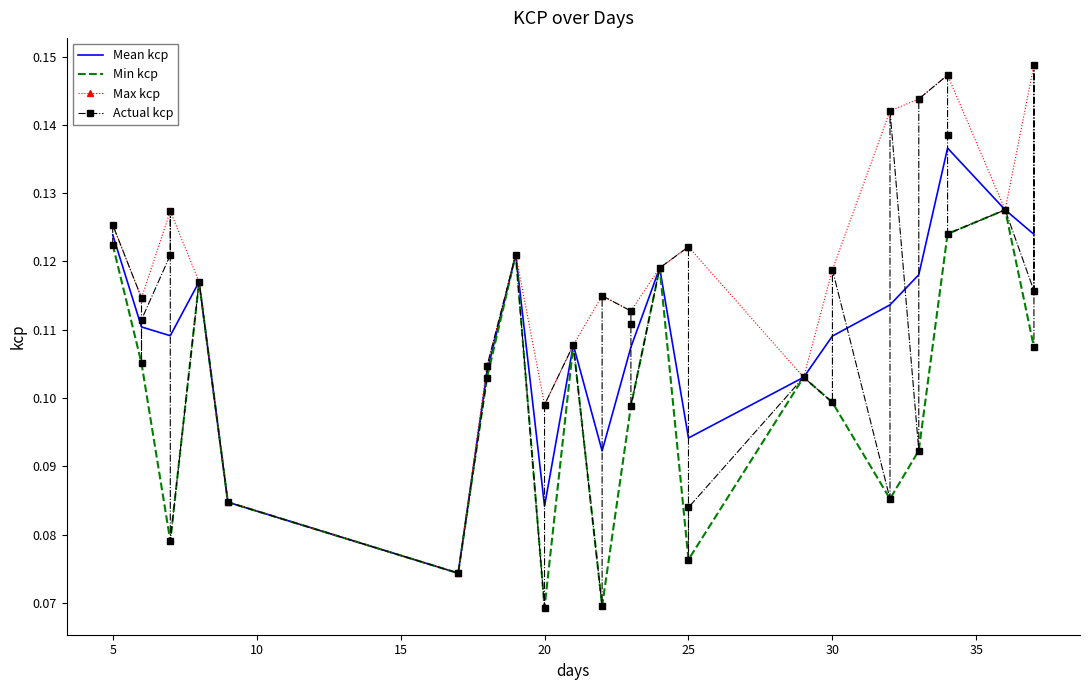

How many categories are shown in the chart?

40